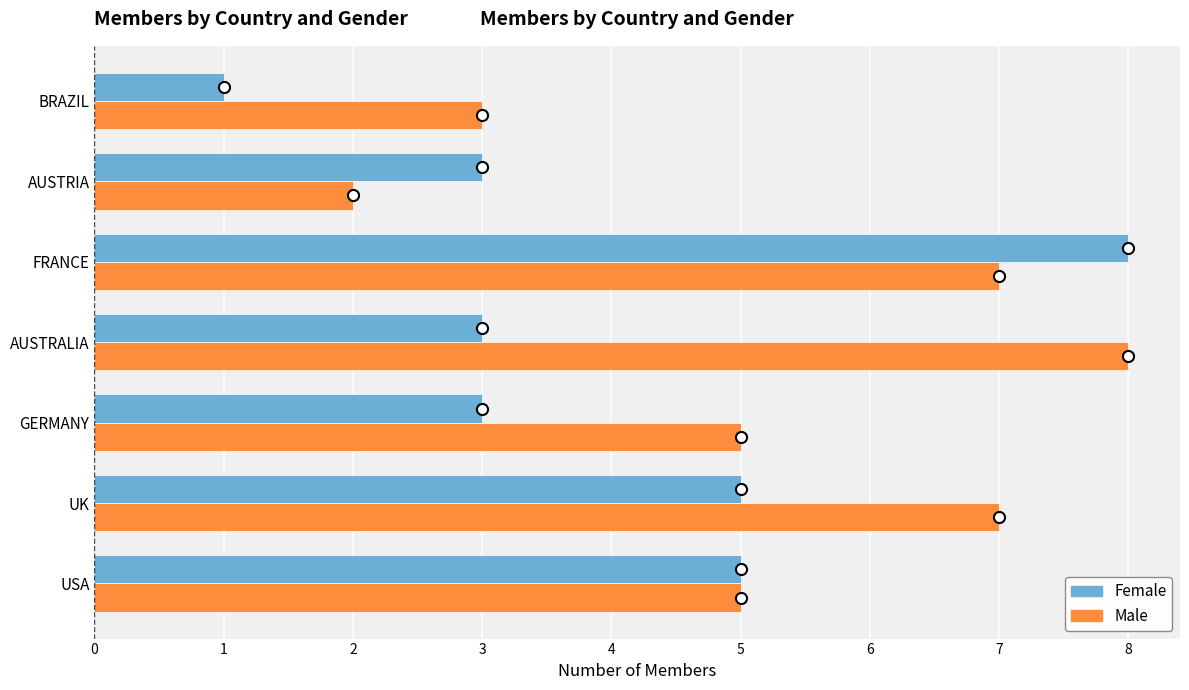

Which category has the lowest value in the Male series?

AUSTRIA